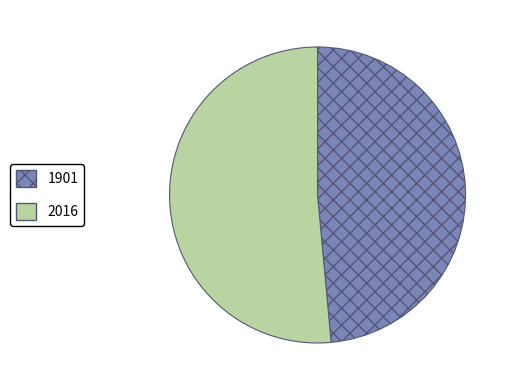

What is the ratio of the value at 2016 to the value at 1901?

1.1